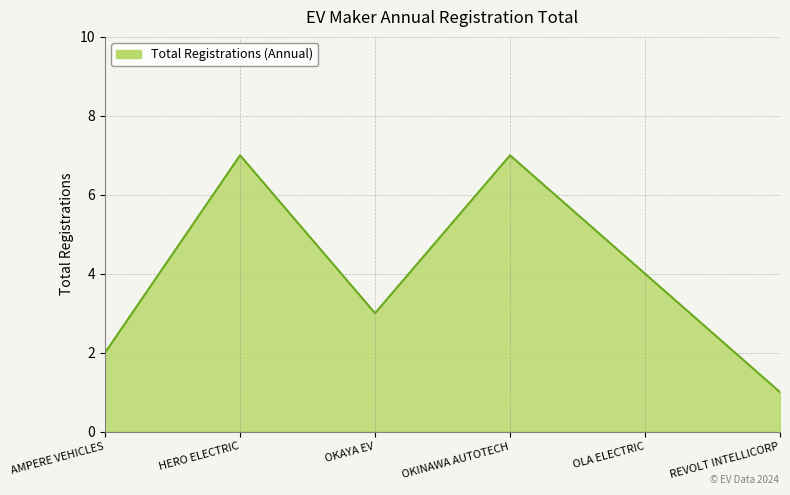

Where is the first local minimum?

OKAYA EV